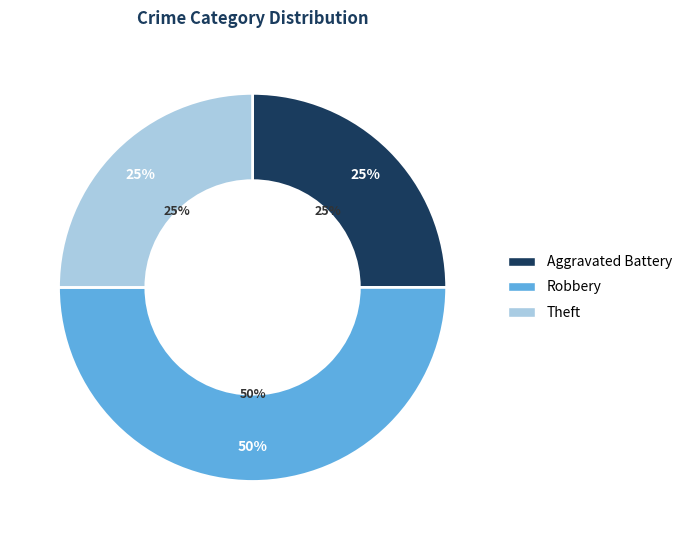

Which category has the biggest portion of the pie?

Robbery